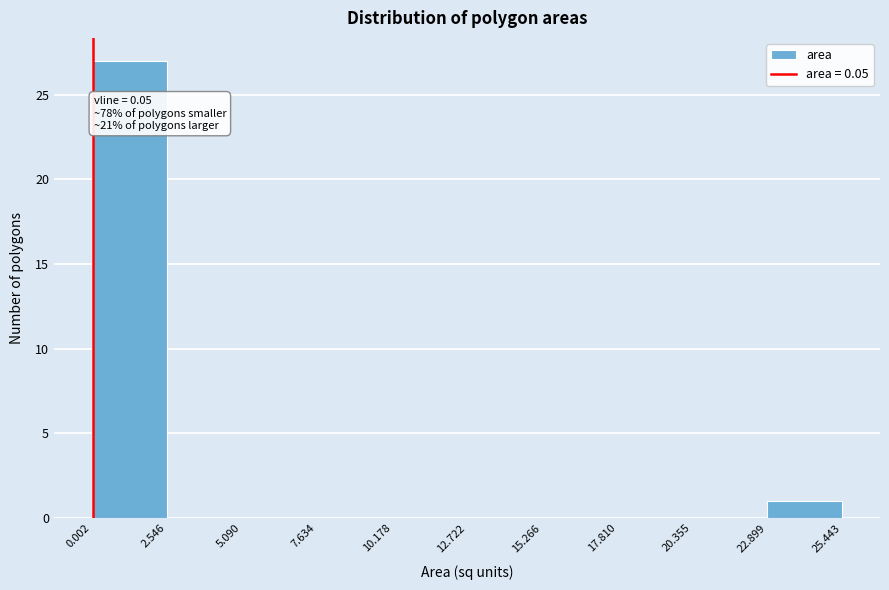

Over which range of the x-axis is the bar tallest?

0.002 to 2.546